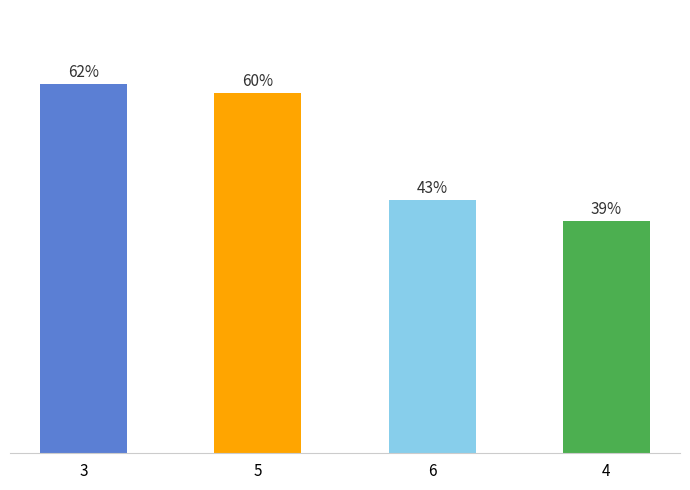

What is the label of the 2nd bar from the right?

6